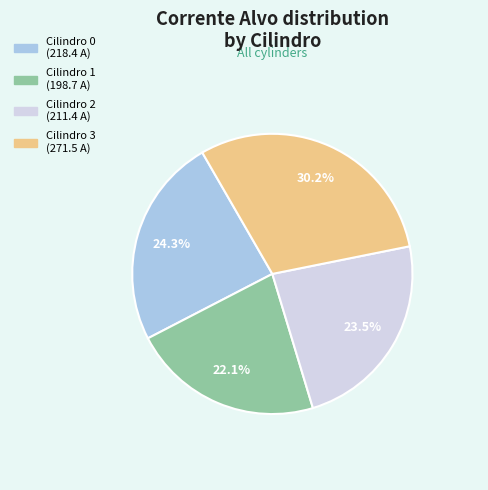

To the nearest percent, what is the difference between the largest and smallest slice percentages?

8%